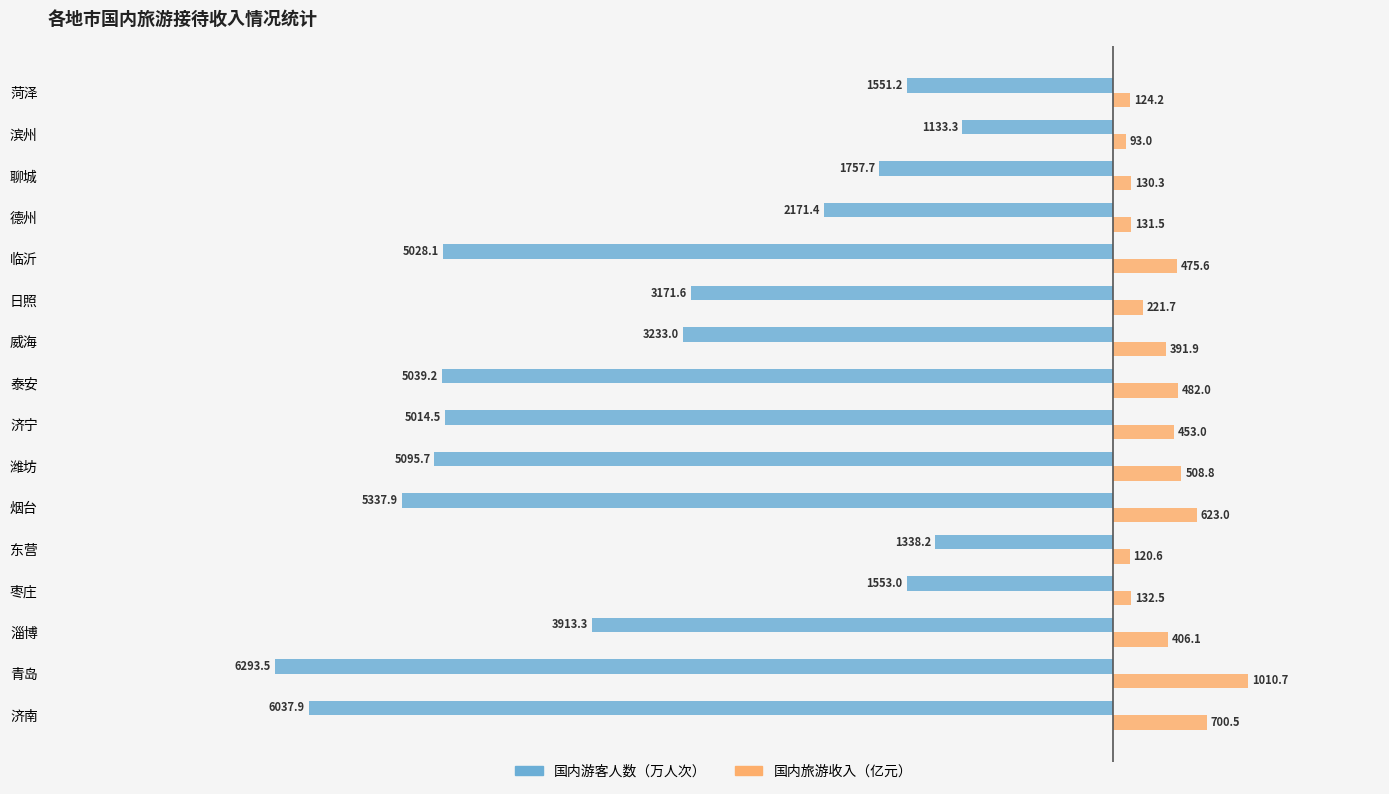

Rank the categories by 国内游客人数（万人次） value from lowest to highest.

青岛, 济南, 烟台, 潍坊, 泰安, 临沂, 济宁, 淄博, 威海, 日照, 德州, 聊城, 枣庄, 菏泽, 东营, 滨州